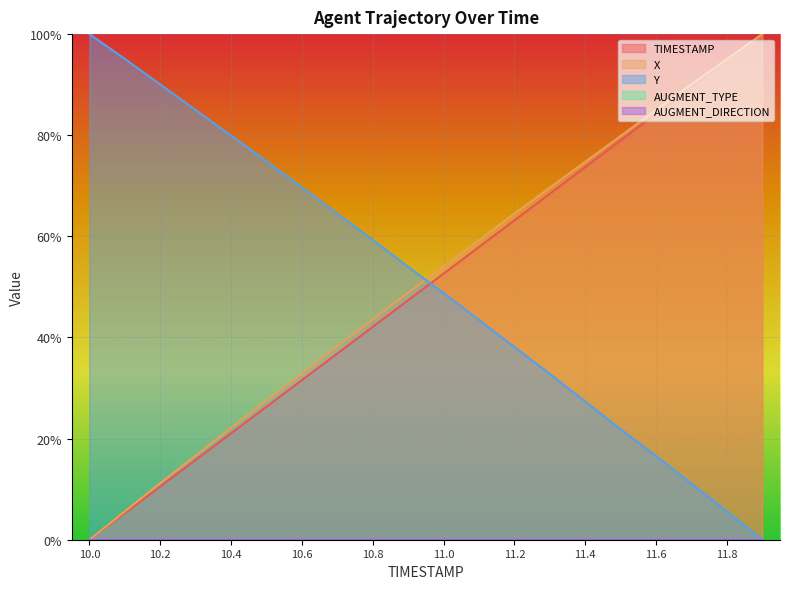

Does the chart display data point markers on the line(s)?

No